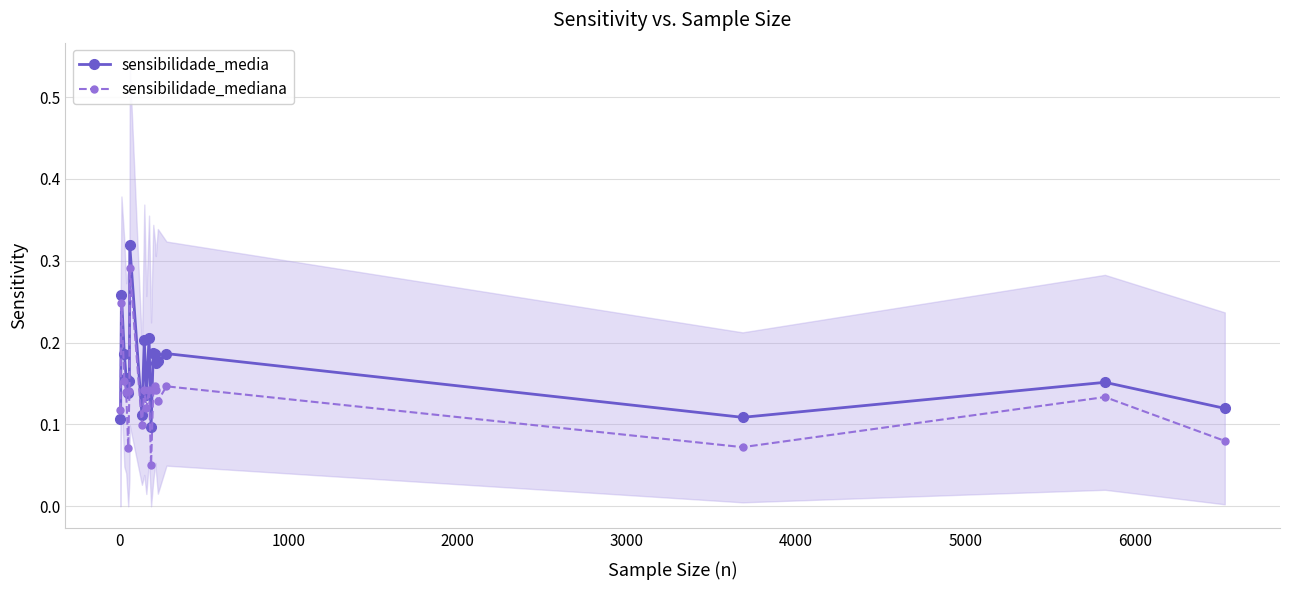

Count the sensibilidade_media values in the range 0 to 1.

20